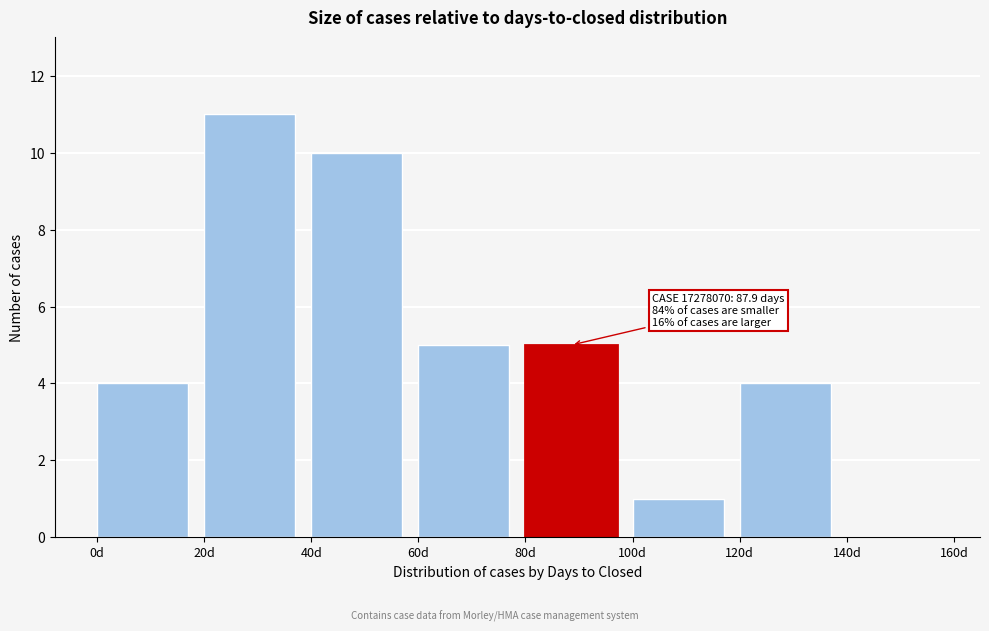

Which range on the x-axis has the tallest bar?

20 to 40